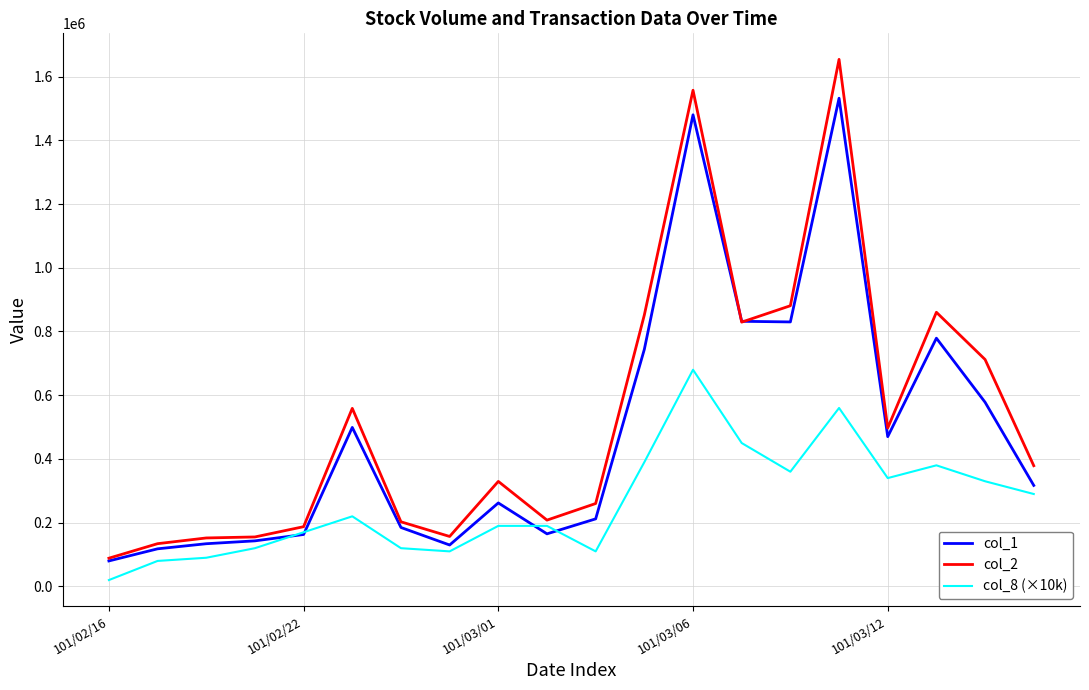

What is the highest value of the col_2 series?

1653950